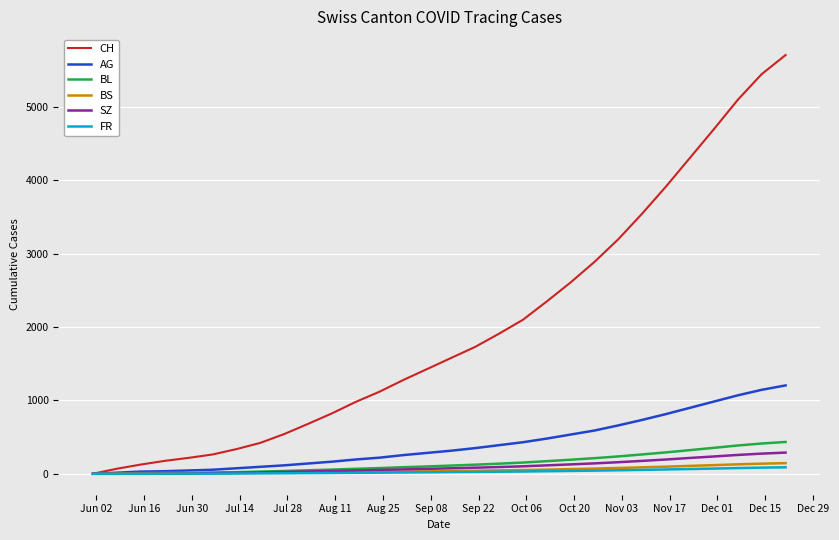

Which series has the widest spread of values?

CH